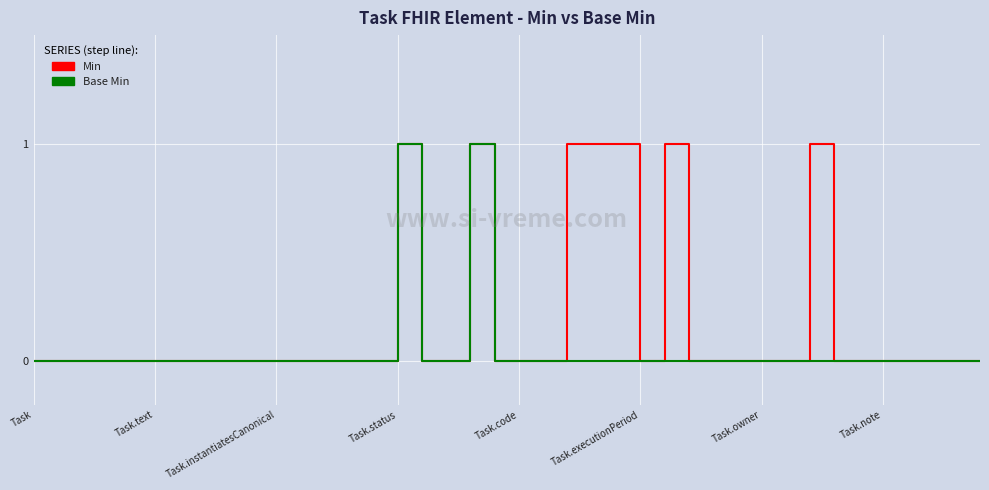

List the series in order of their overall mean, lowest first.

Base Min, Min